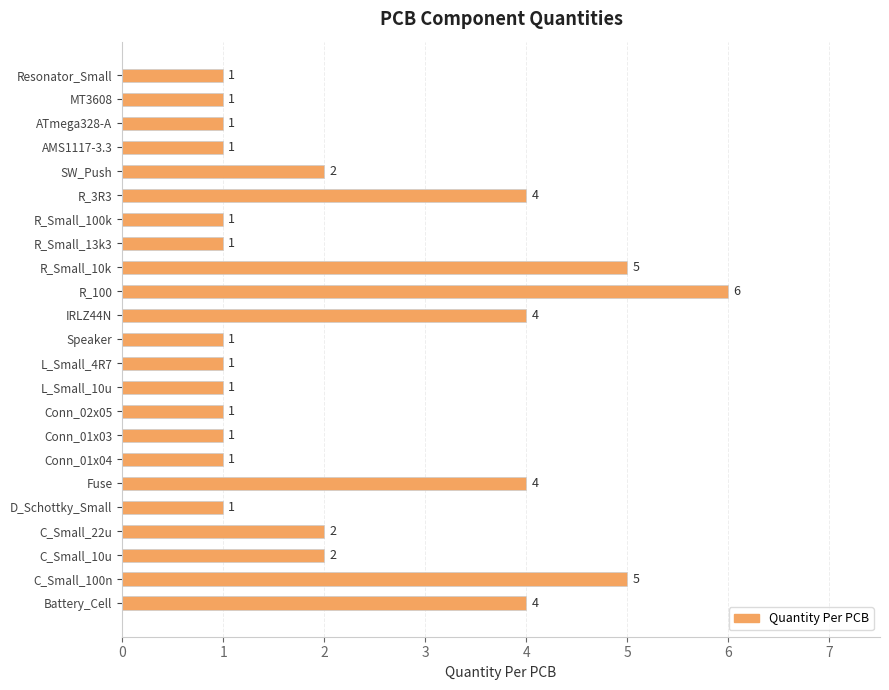

Reading bottom to top, list all the values displayed in this chart.

Battery_Cell=4	C_Small_100n=5	C_Small_10u=2	C_Small_22u=2	D_Schottky_Small=1	Fuse=4	Conn_01x04=1	Conn_01x03=1	Conn_02x05=1	L_Small_10u=1	L_Small_4R7=1	Speaker=1	IRLZ44N=4	R_100=6	R_Small_10k=5	R_Small_13k3=1	R_Small_100k=1	R_3R3=4	SW_Push=2	AMS1117-3.3=1	ATmega328-A=1	MT3608=1	Resonator_Small=1